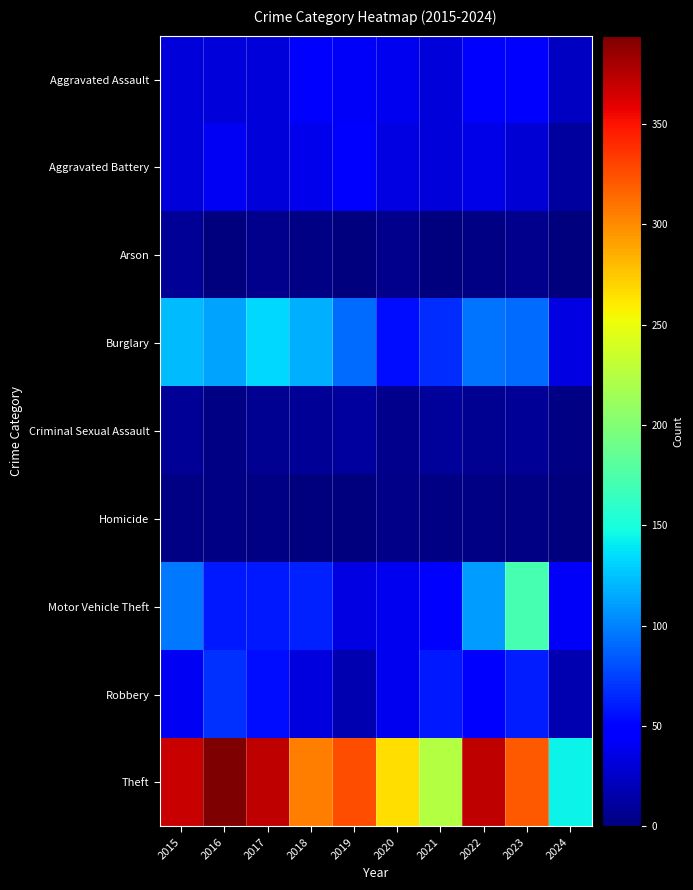

Which series has the widest spread of values?

Theft